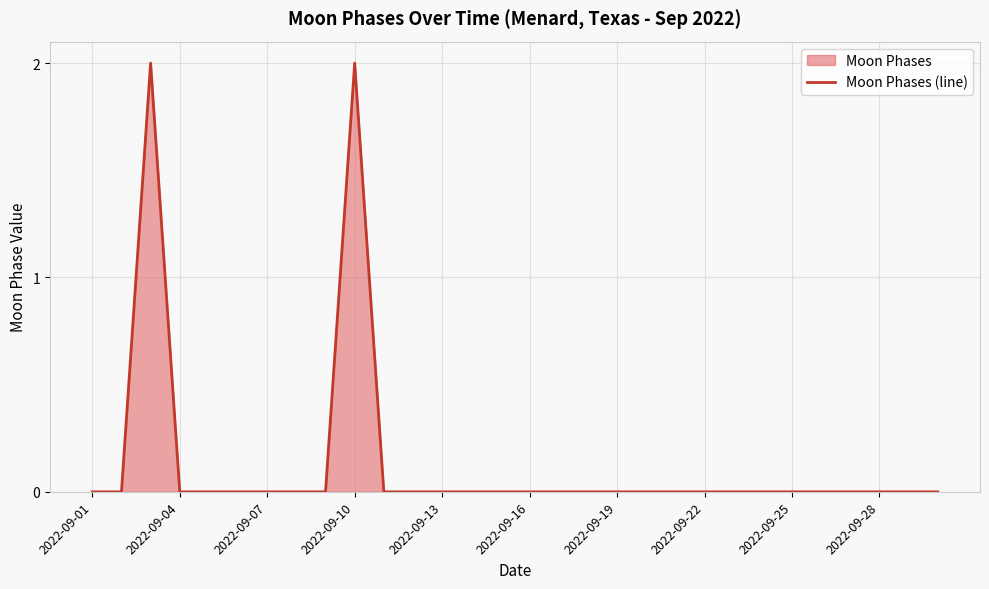

How many lines are shown in the chart?

1